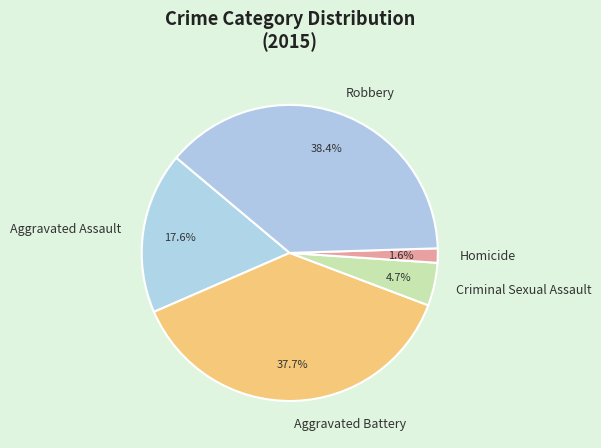

Count the number of slices in the pie.

5